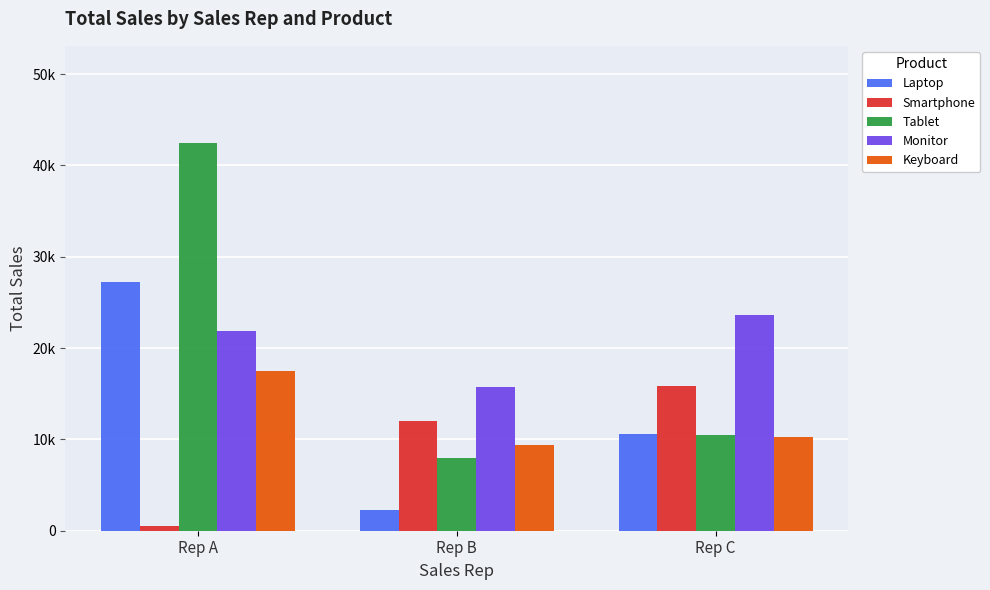

What are all the series names shown in the legend?

Laptop, Smartphone, Tablet, Monitor, Keyboard